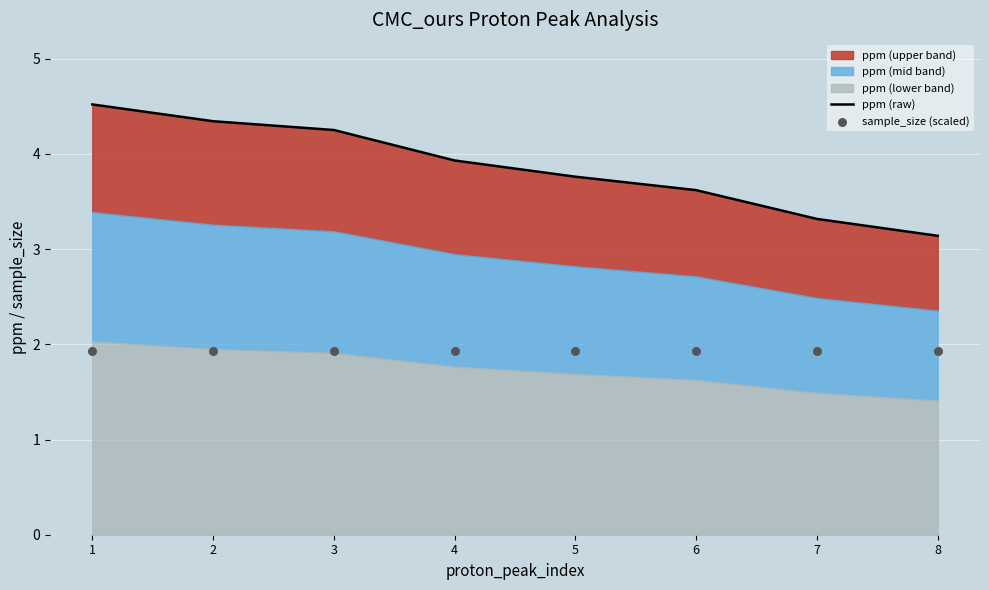

Which series reaches the maximum Y coordinate?

ppm (raw)